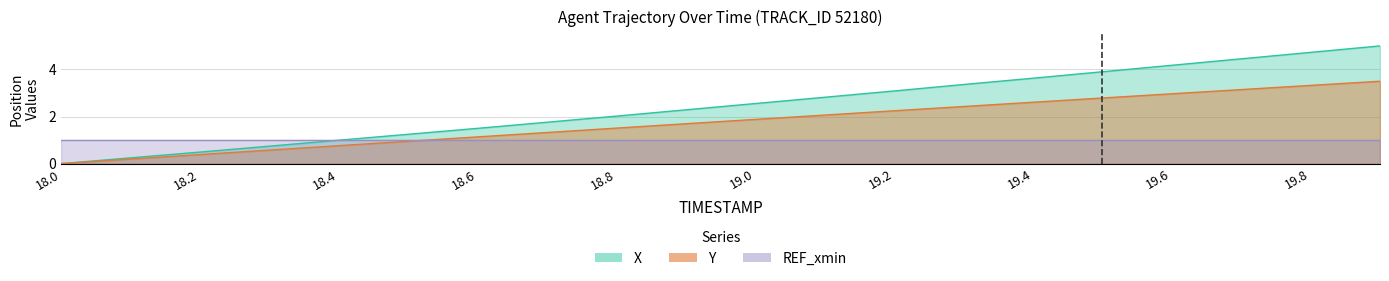

Which category has the lowest value in the Y series?

18.0